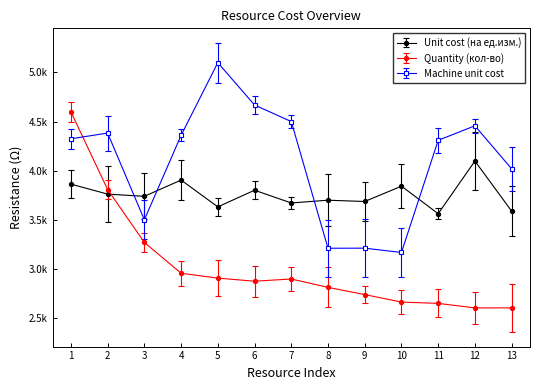

Which series changed the most between 10 and 13?

Machine unit cost